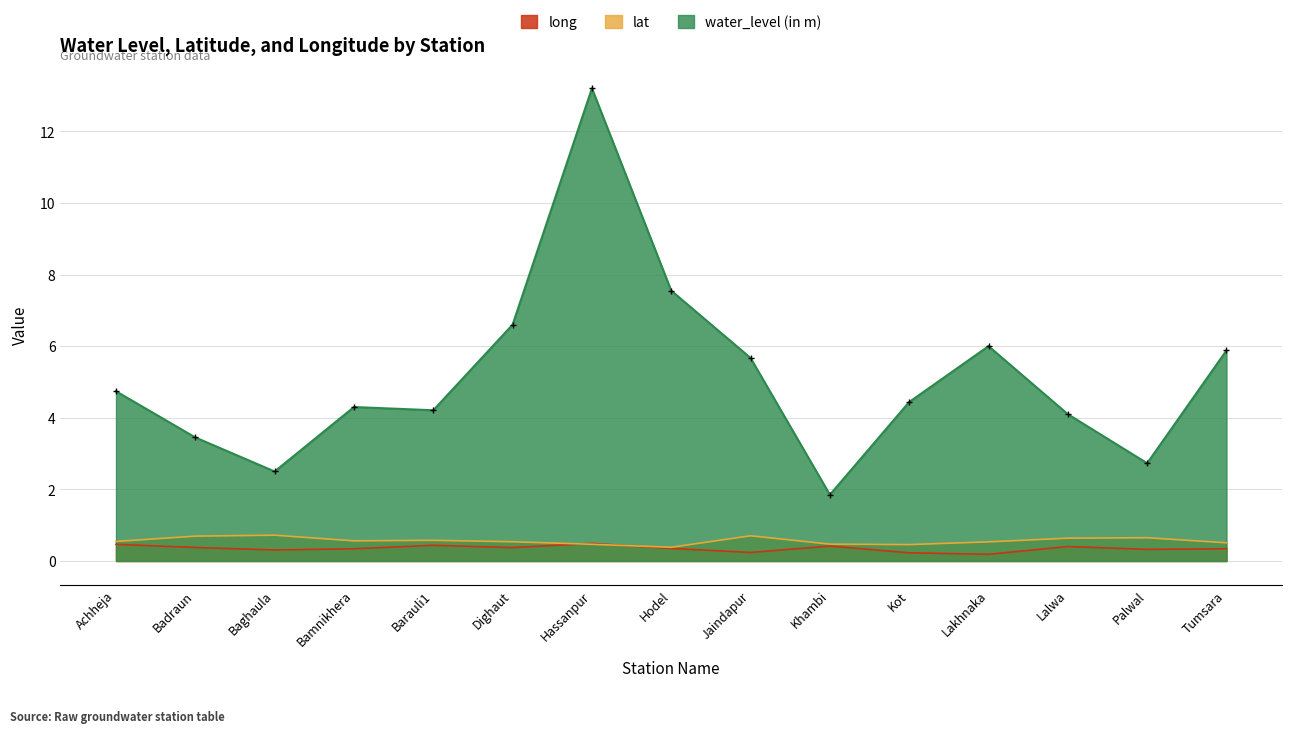

Which series has the largest range (max minus min)?

water_level (in m)